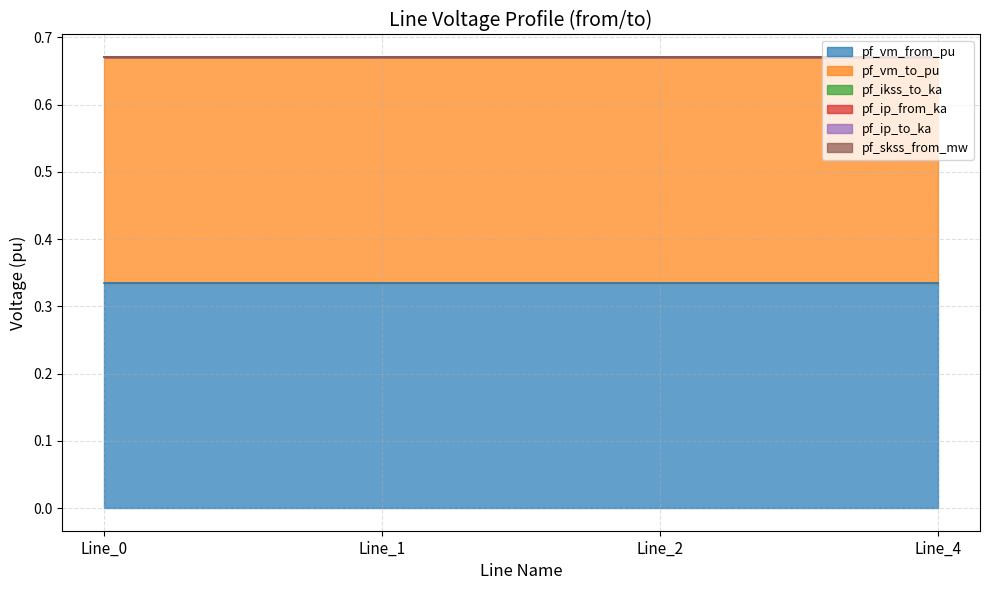

Count the number of categories in the chart.

4